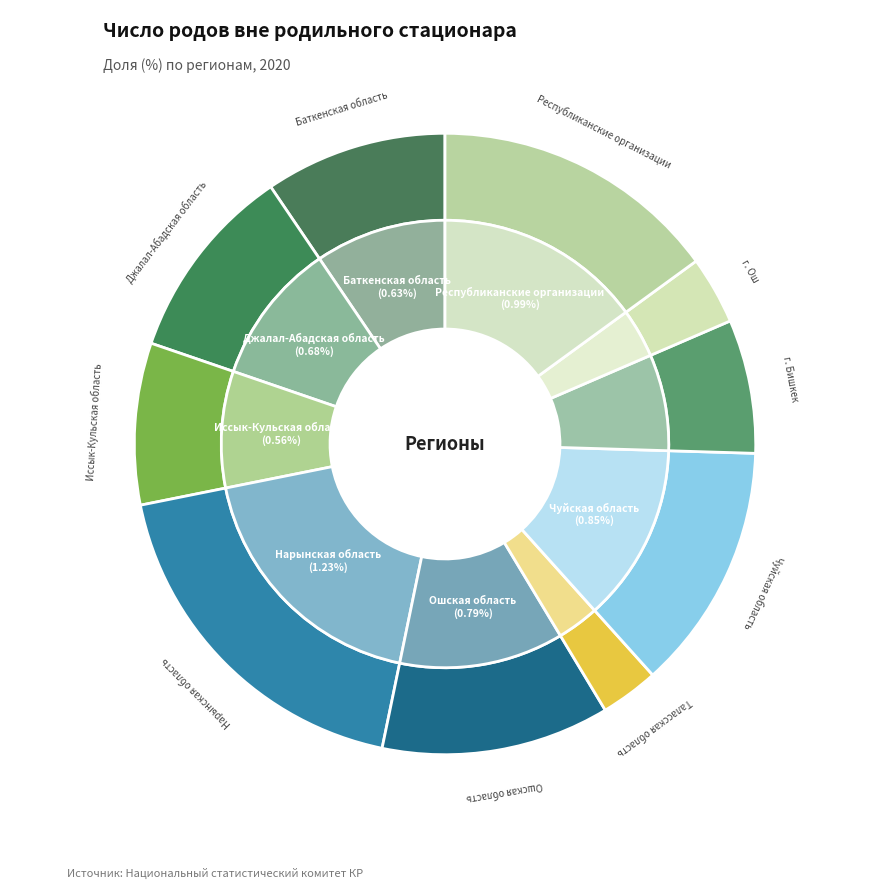

True or false: г. Ош accounts for 4% of the total.

True